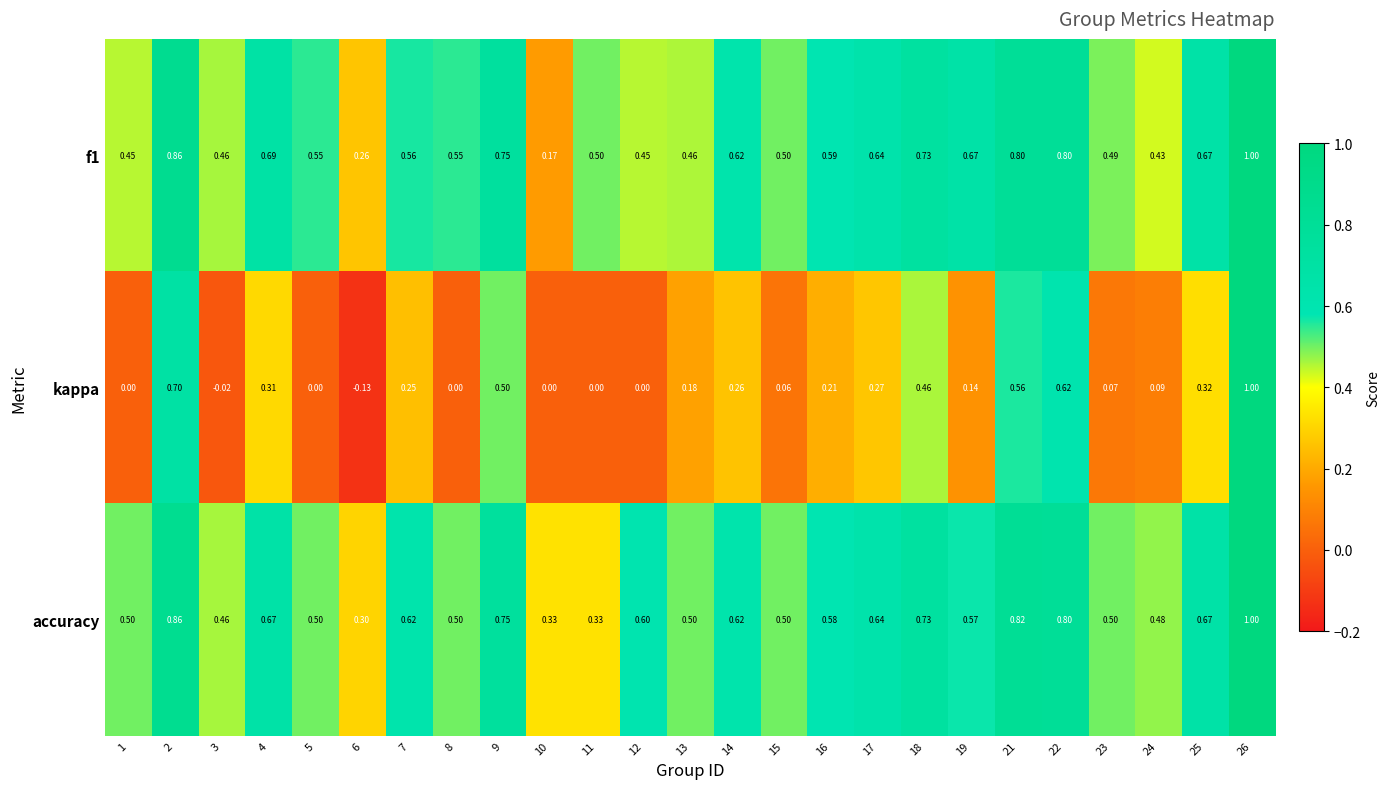

Which series has the widest spread of values?

kappa